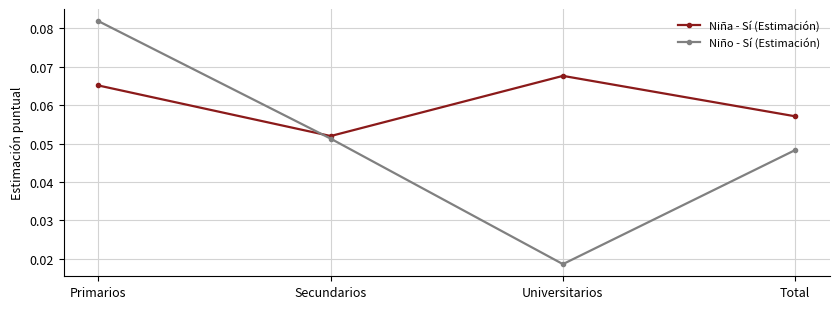

Rank the series by their average value, from lowest to highest.

Niño - Sí (Estimación), Niña - Sí (Estimación)